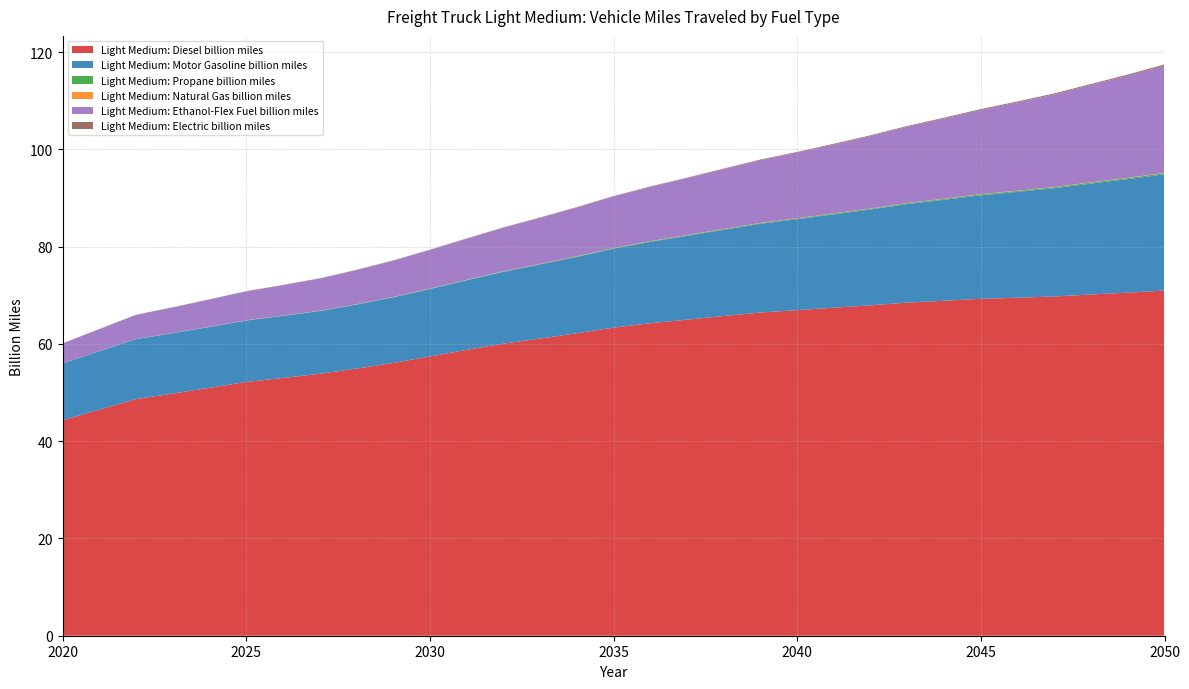

Reading left to right, transcribe all the data shown in this chart.

Light Medium: Diesel billion miles: 44.3	46.5	48.6	49.8	51.0	52.2	53.0	53.8	54.9	56.1	57.4	58.8	60.1	61.1	62.2	63.3	64.3	65.0	65.7	66.5	66.9	67.4	67.9	68.5	68.9	69.3	69.5	69.8	70.2	70.5	71.0
Light Medium: Motor Gasoline billion miles: 11.7	12.0	12.3	12.4	12.5	12.6	12.7	12.9	13.2	13.5	13.9	14.3	14.8	15.2	15.7	16.2	16.7	17.2	17.7	18.2	18.7	19.2	19.7	20.3	20.8	21.3	21.8	22.3	22.8	23.3	23.9
Light Medium: Propane billion miles: 0.0	0.0	0.0	0.0	0.0	0.0	0.0	0.1	0.1	0.1	0.1	0.1	0.1	0.1	0.1	0.1	0.1	0.1	0.1	0.1	0.1	0.2	0.2	0.2	0.2	0.2	0.2	0.2	0.2	0.2	0.2
Light Medium: Natural Gas billion miles: 0.0	0.0	0.0	0.0	0.0	0.0	0.0	0.0	0.0	0.0	0.0	0.0	0.0	0.0	0.0	0.0	0.0	0.0	0.0	0.0	0.0	0.0	0.1	0.1	0.1	0.1	0.1	0.1	0.1	0.1	0.1
Light Medium: Ethanol-Flex Fuel billion miles: 4.1	4.5	5.0	5.3	5.6	5.9	6.3	6.6	7.0	7.5	7.9	8.4	8.9	9.5	10.0	10.6	11.1	11.7	12.3	12.9	13.5	14.2	14.9	15.7	16.5	17.3	18.1	19.0	20.0	21.0	22.0
Light Medium: Electric billion miles: 0.0	0.0	0.0	0.0	0.0	0.0	0.0	0.0	0.1	0.1	0.1	0.1	0.1	0.1	0.1	0.1	0.1	0.1	0.1	0.1	0.1	0.2	0.2	0.2	0.2	0.2	0.2	0.2	0.2	0.2	0.2